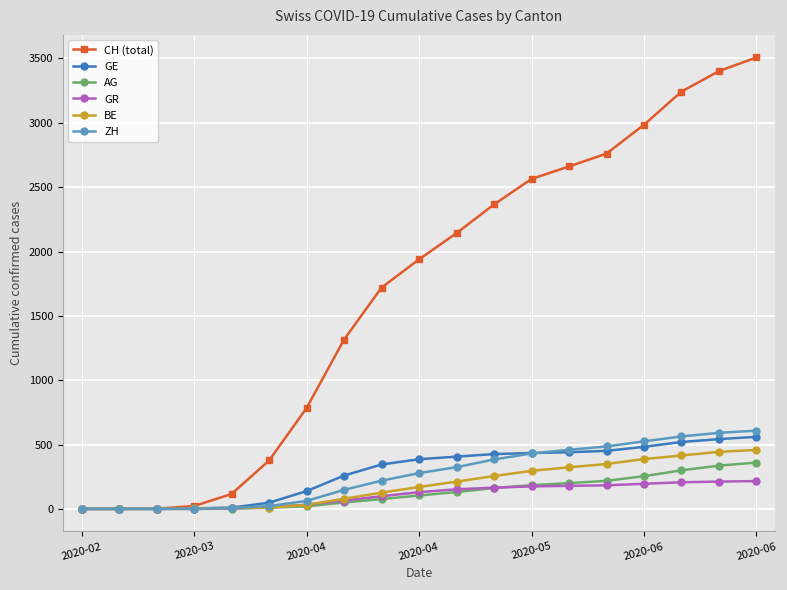

What is the greatest value displayed?

3508